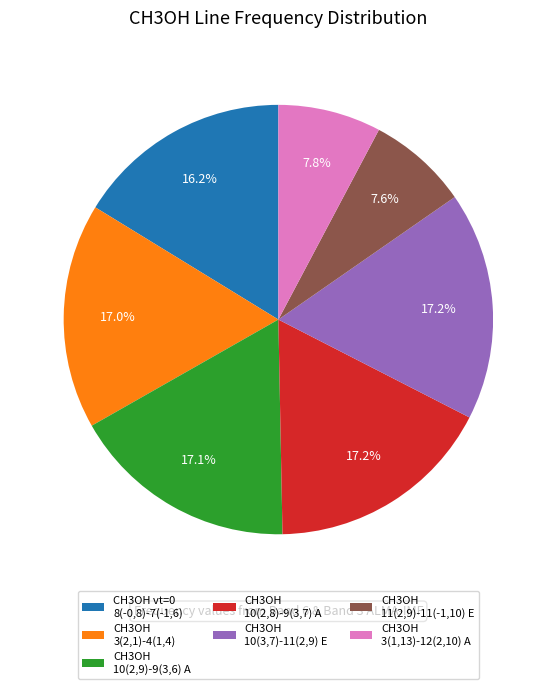

Is the sum of CH3OH 10(3,7)-11(2,9) E and CH3OH vt=0 8(-0,8)-7(-1,6) greater than half?

No